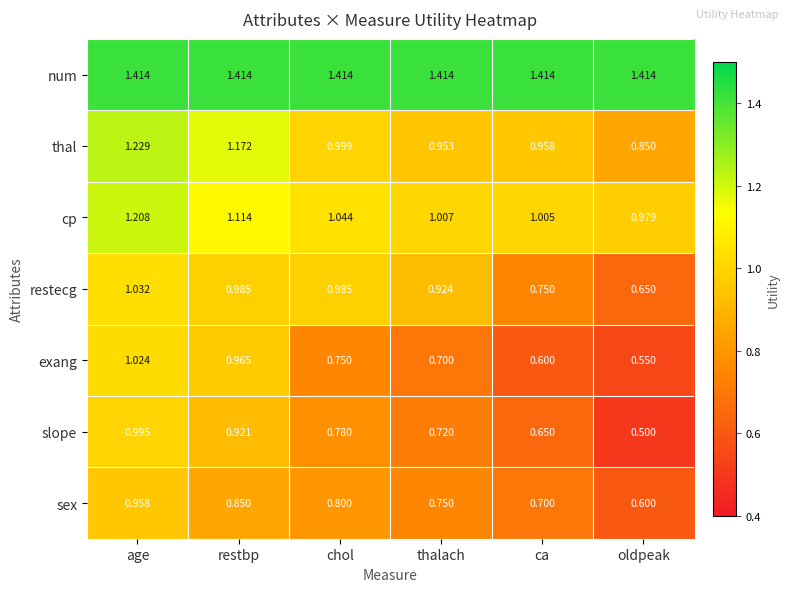

What is the smallest value displayed?

0.5